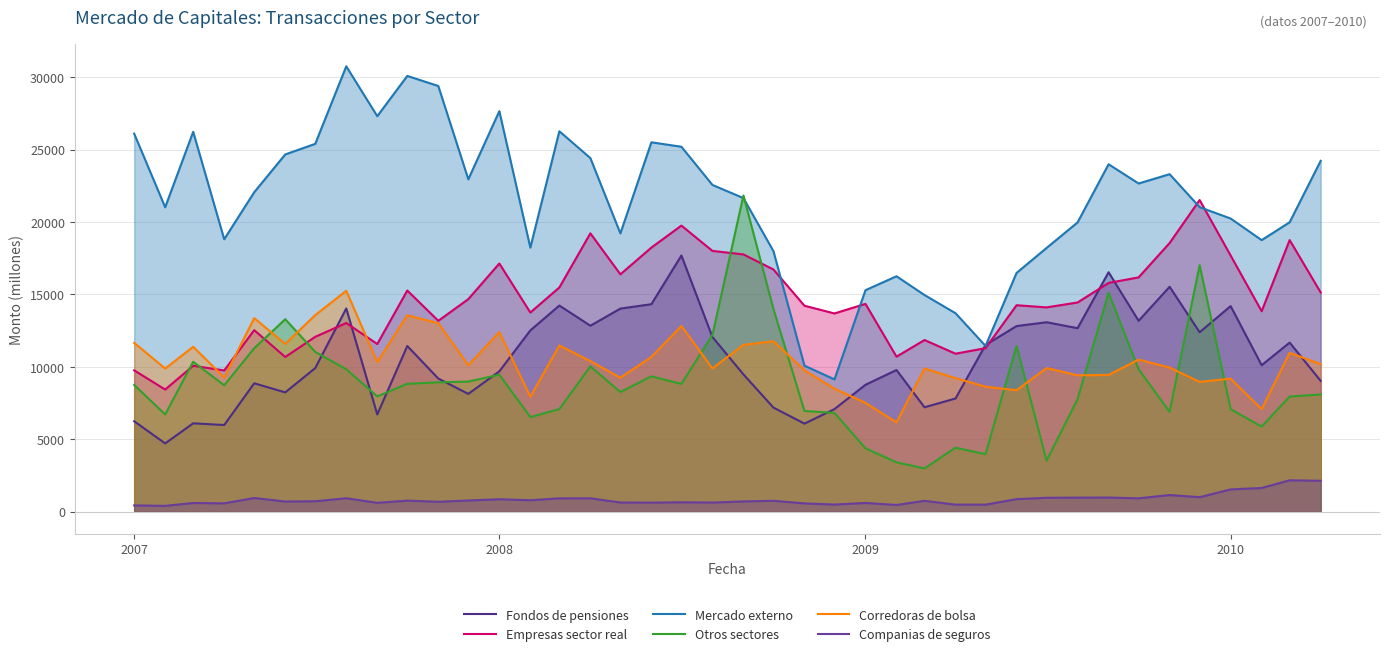

How many lines are shown in the chart?

6